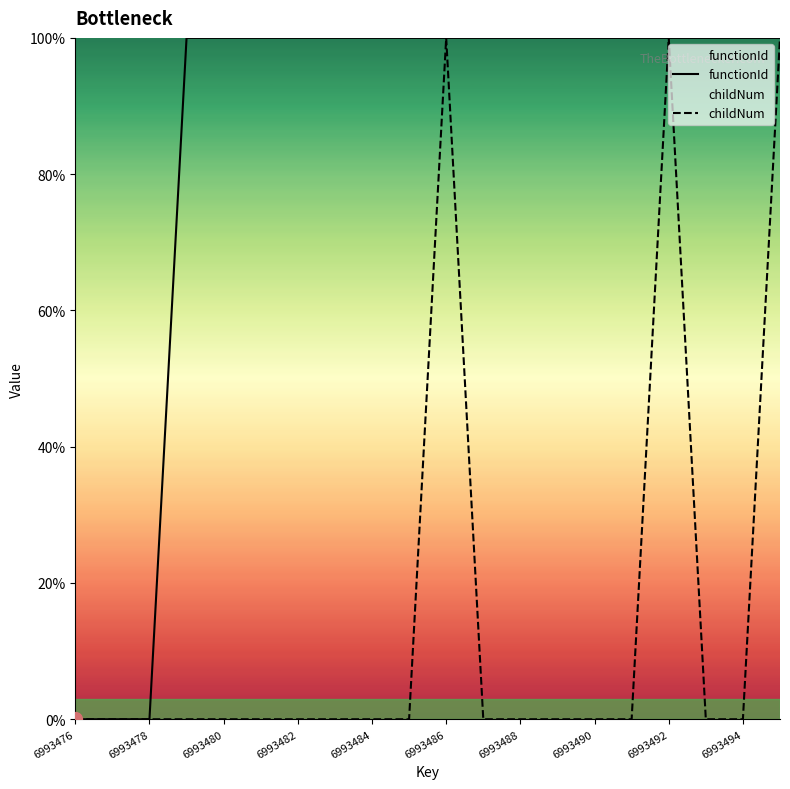

True or false: functionId has more than 2 interior local peaks.

False